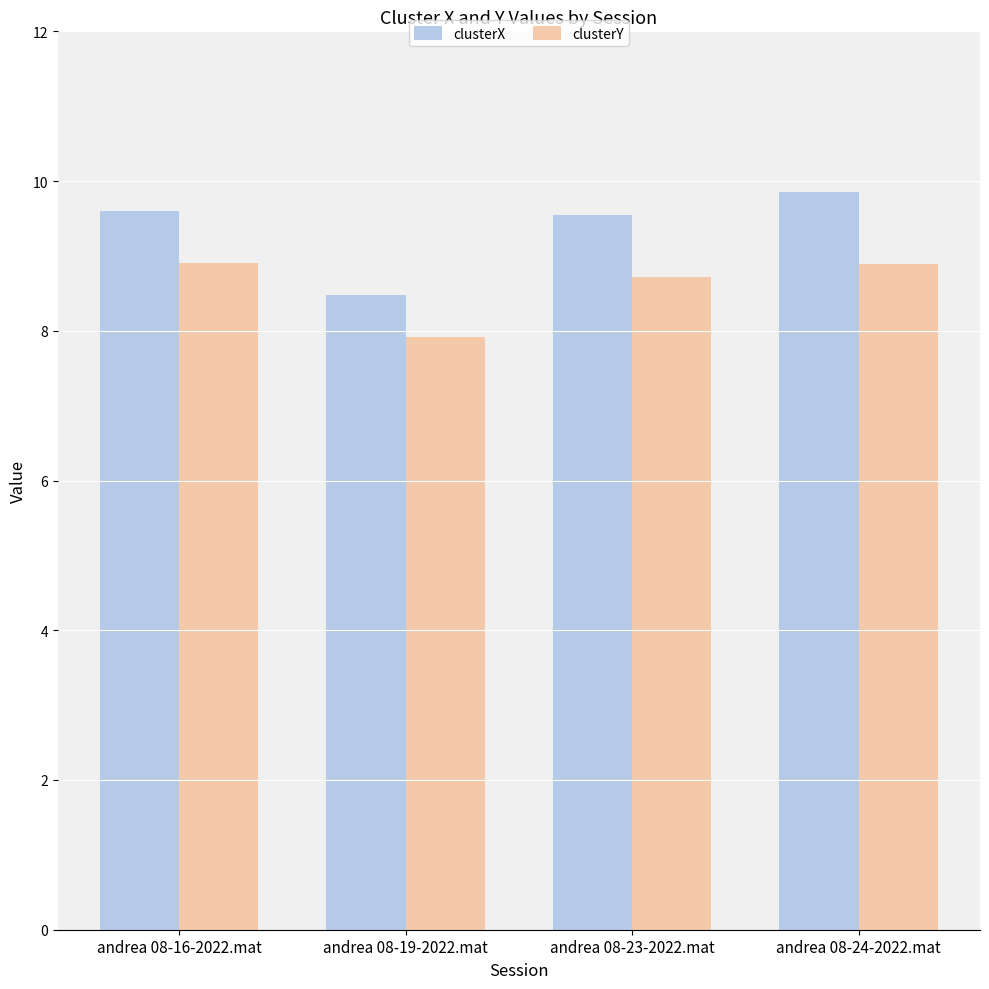

List the series in order of their peak value, highest first.

clusterX, clusterY